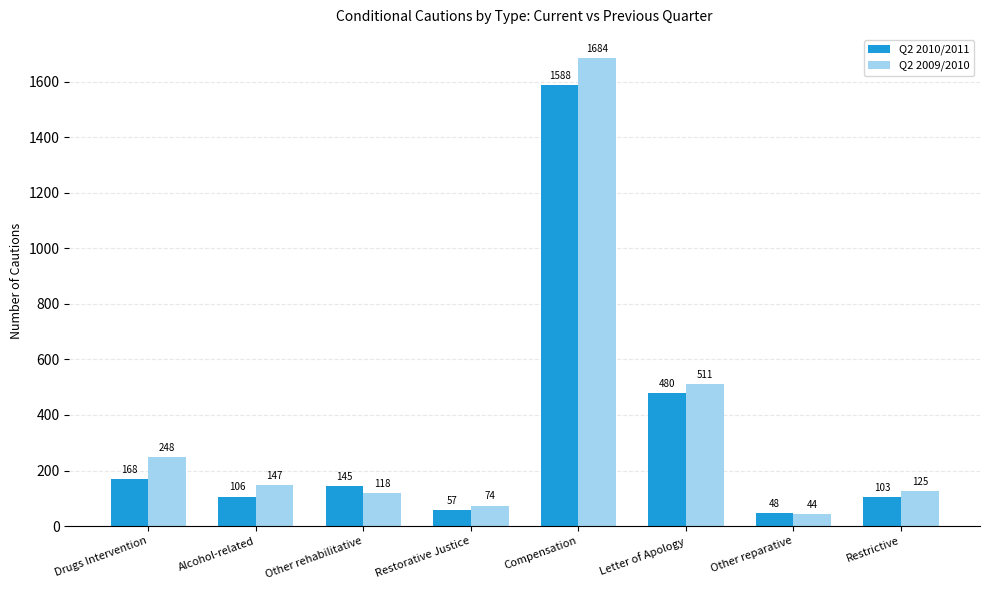

What is the average value of the Q2 2010/2011 series?

337